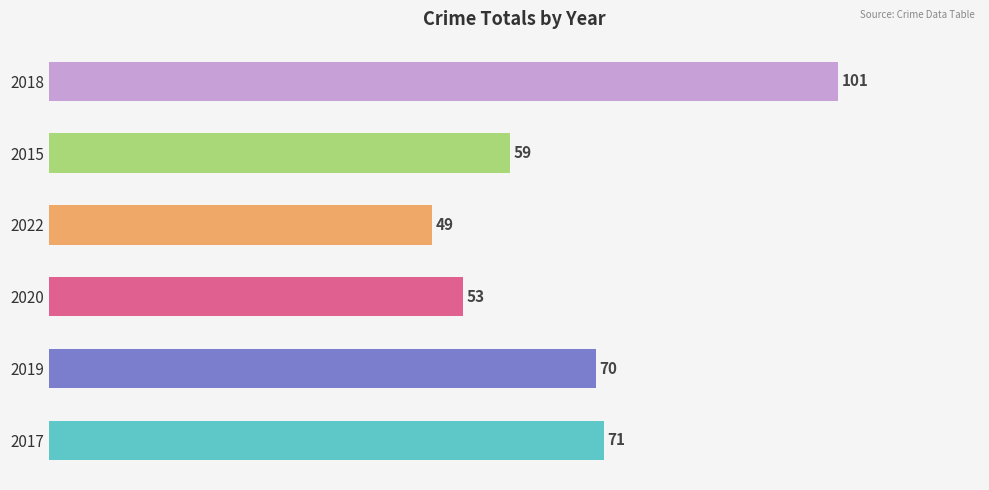

What is the difference between the maximum and minimum values?

52